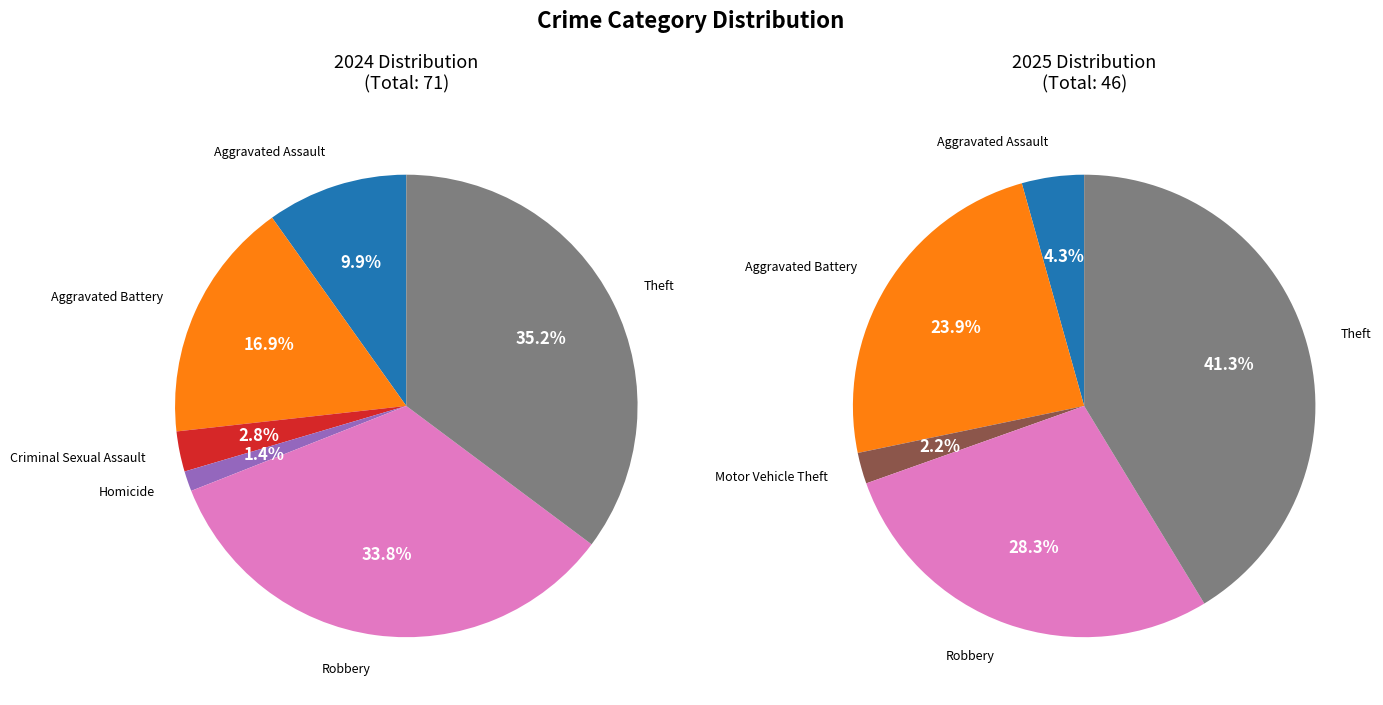

Is it true that Robbery is 34% of the pie?

True